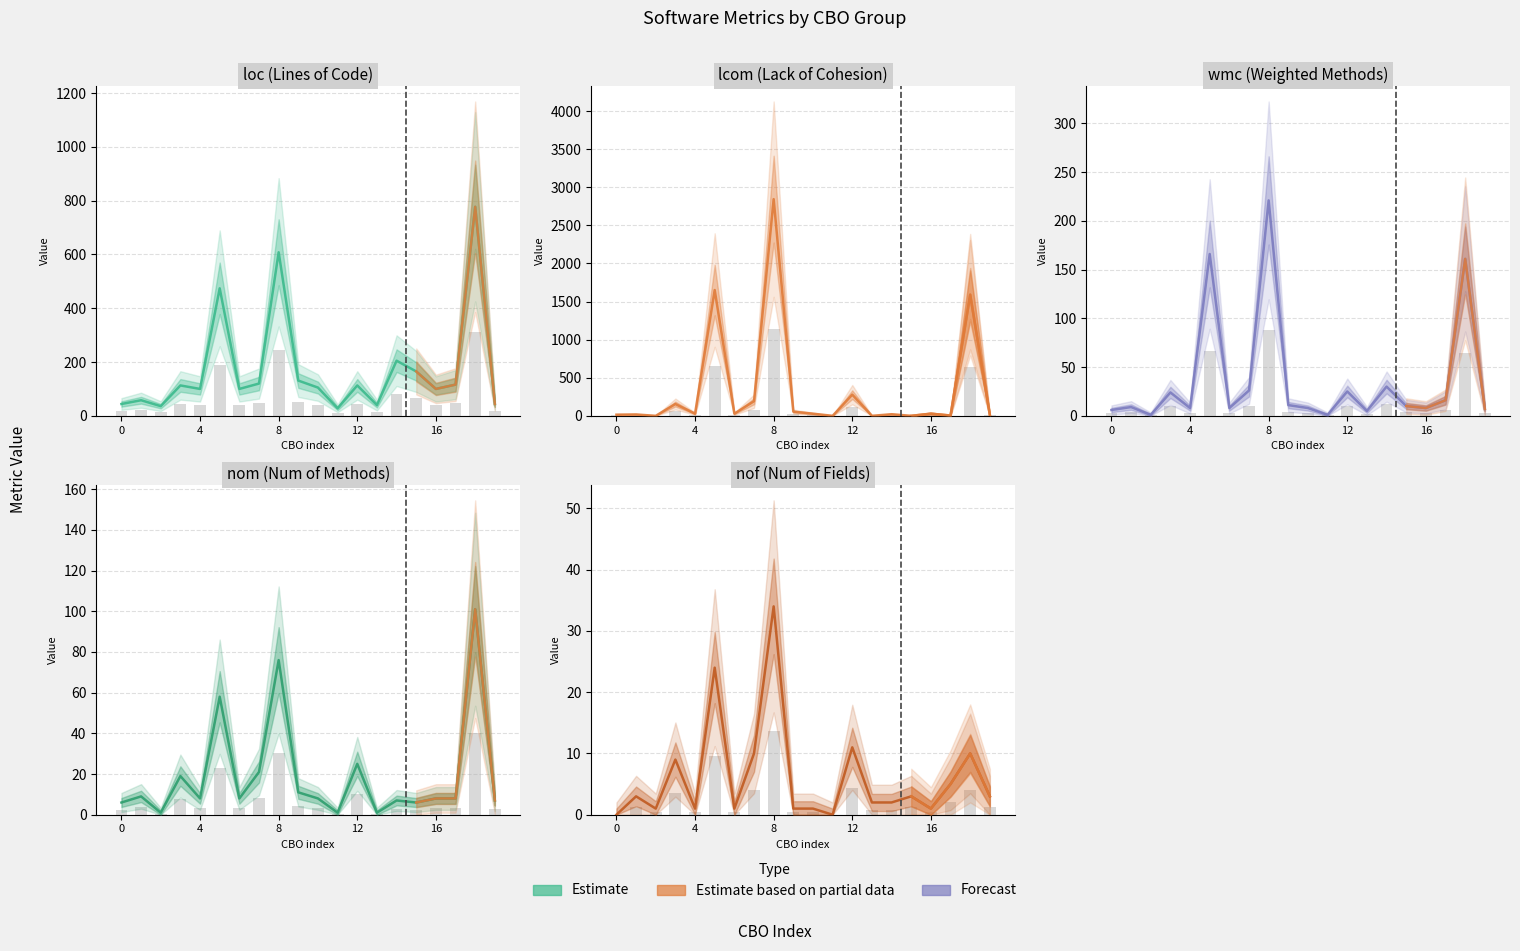

At which category does the chart reach its peak across all series?

8